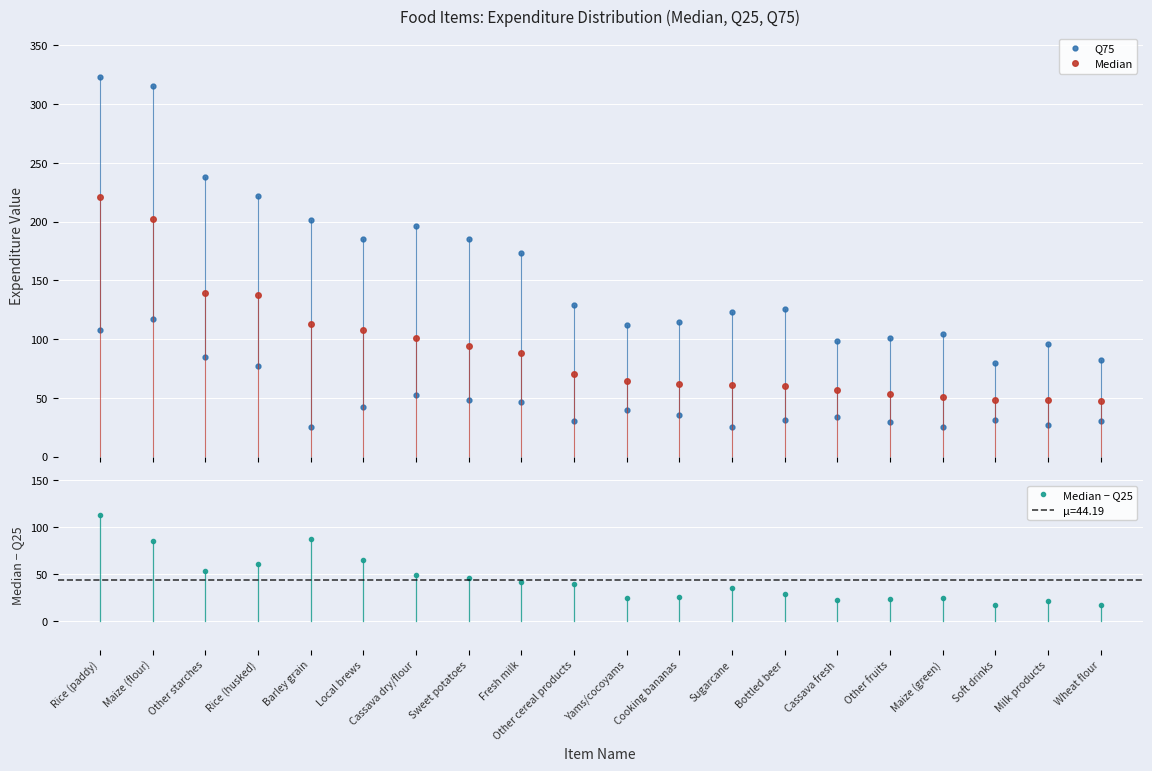

At which category is the sum across all series the highest?

Rice (paddy)